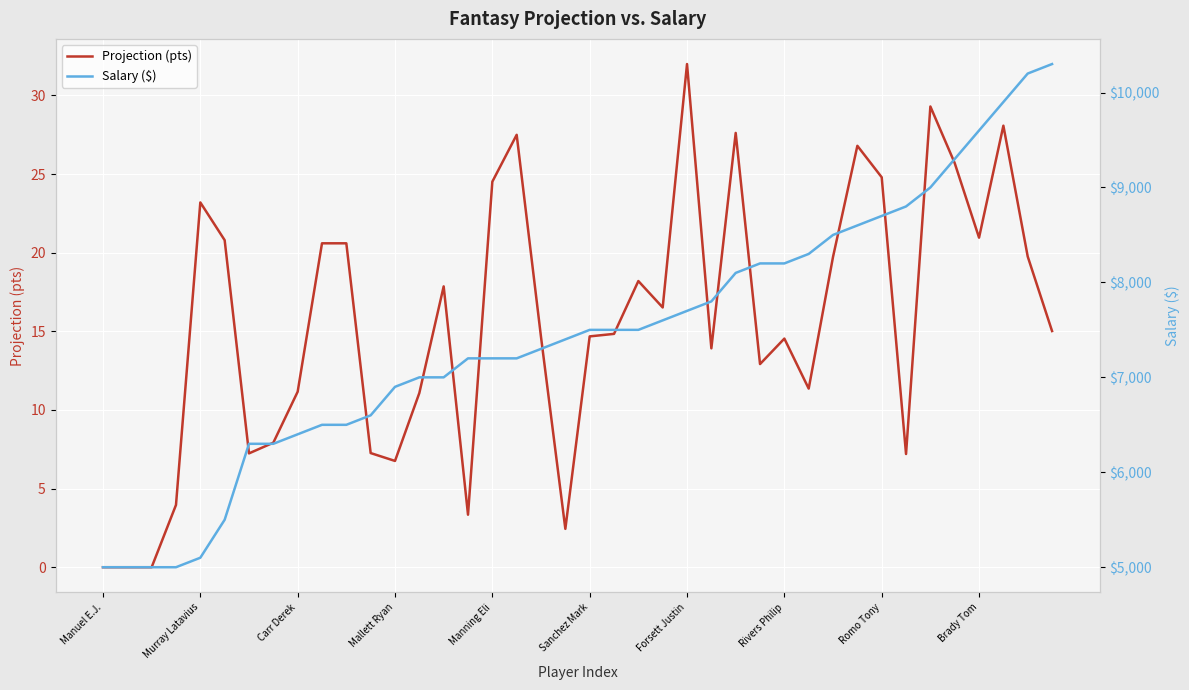

Is it true that Projection (pts) equals 29.3 at 34?

True